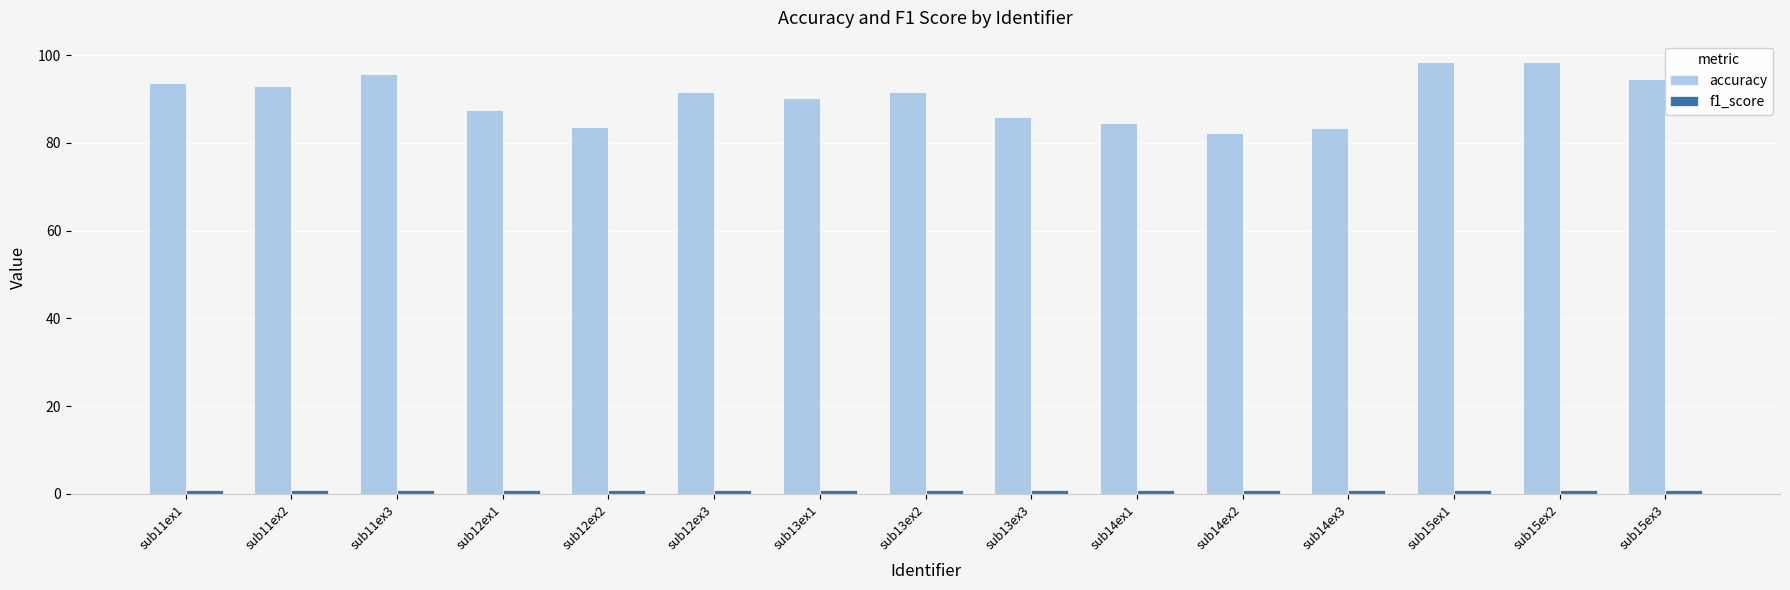

How many data points in accuracy are above 91?

8